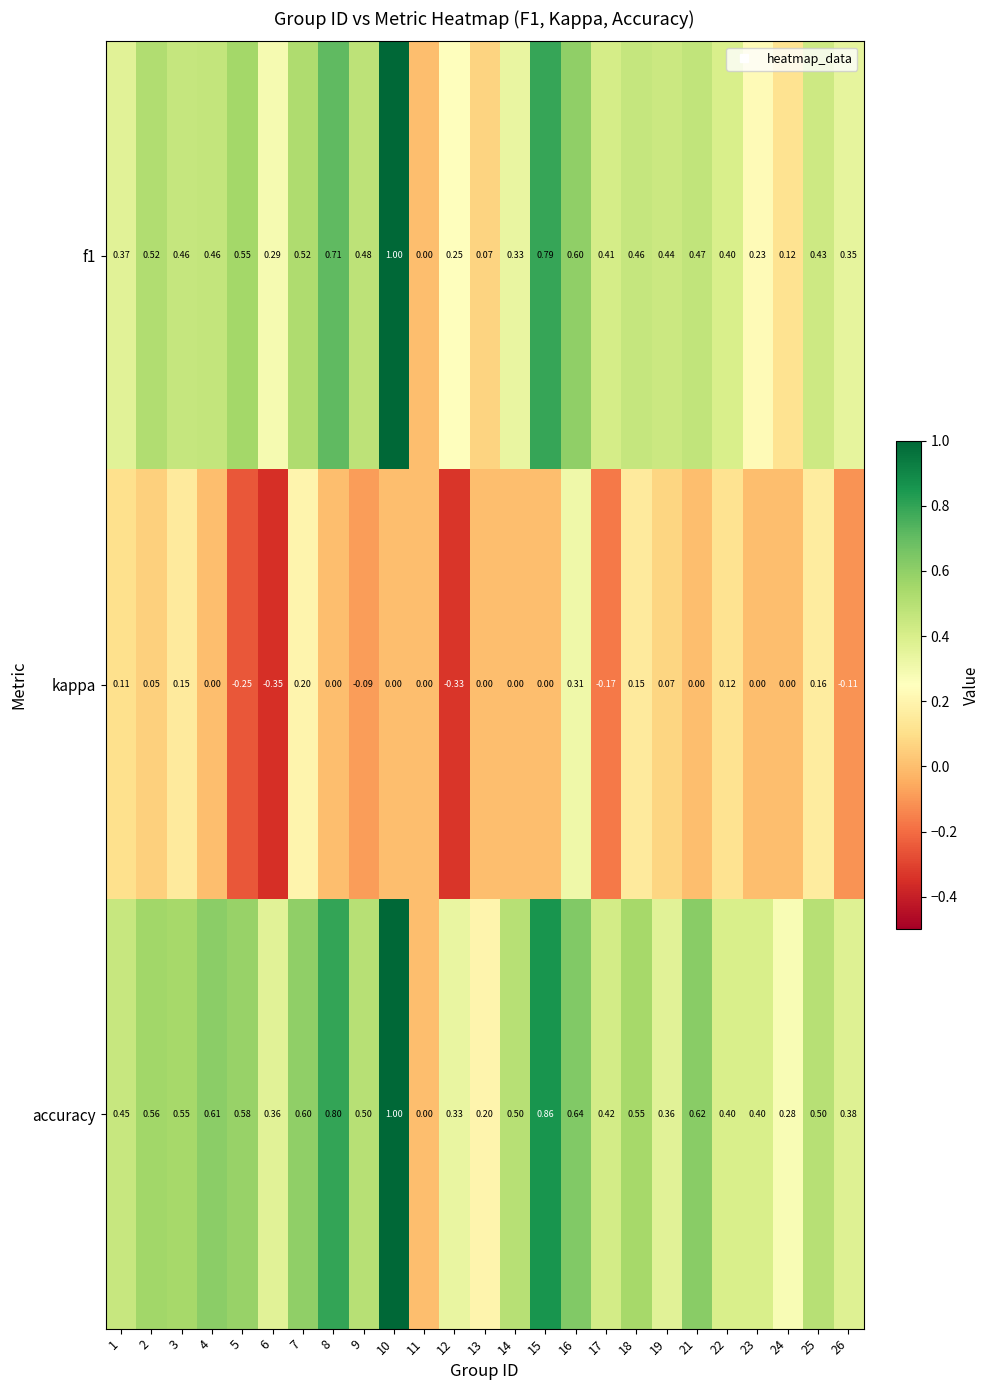

Rank the series at 18 from lowest to highest value.

kappa, f1, accuracy